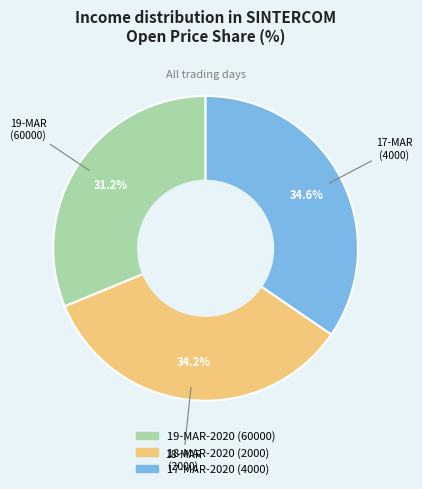

To the nearest percent, what percentage of the pie is 17-MAR-2020 (4000)?

35%